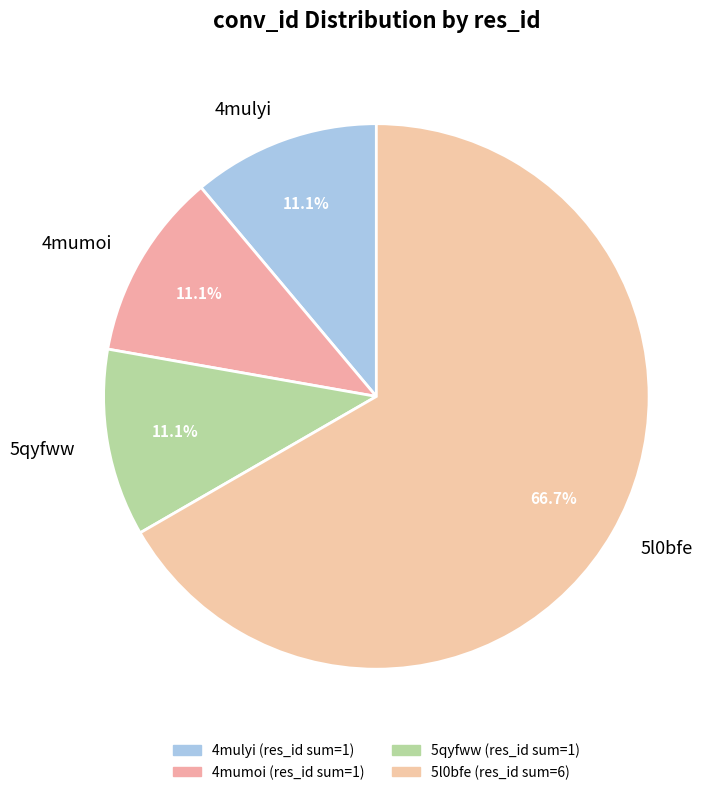

Combined, what portion of the pie is 4mulyi and 5qyfww?

22.2%